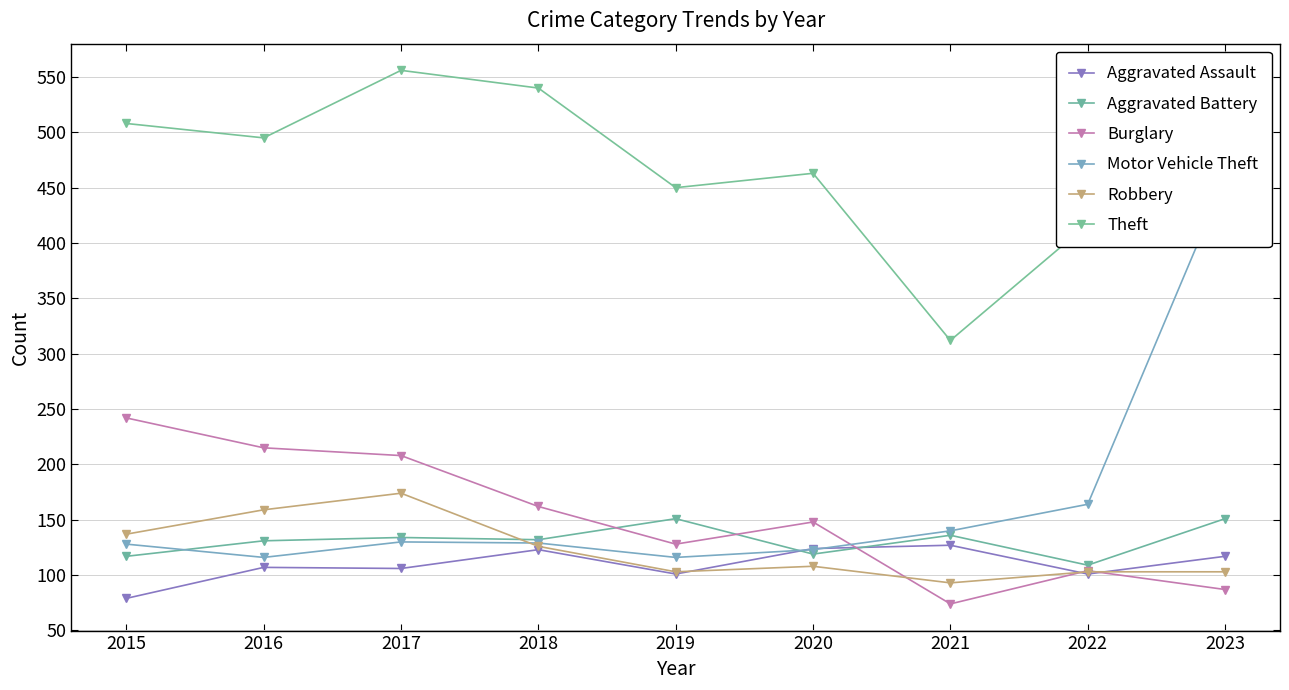

How many series are shown in this chart?

6